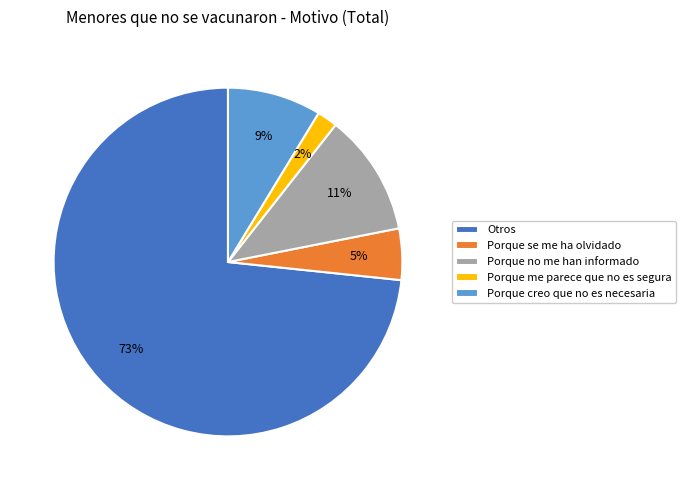

Rank the categories by value from highest to lowest.

Otros, Porque no me han informado, Porque creo que no es necesaria, Porque se me ha olvidado, Porque me parece que no es segura